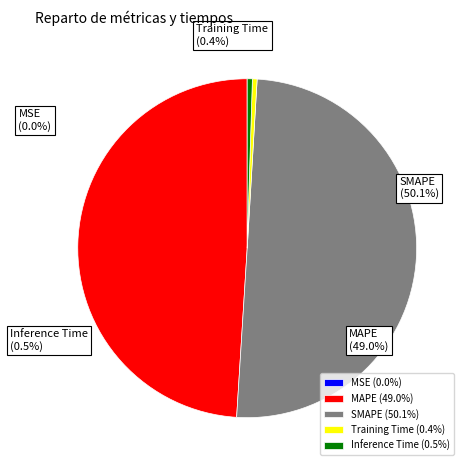

Is there any slice that represents more than half of the pie?

Yes